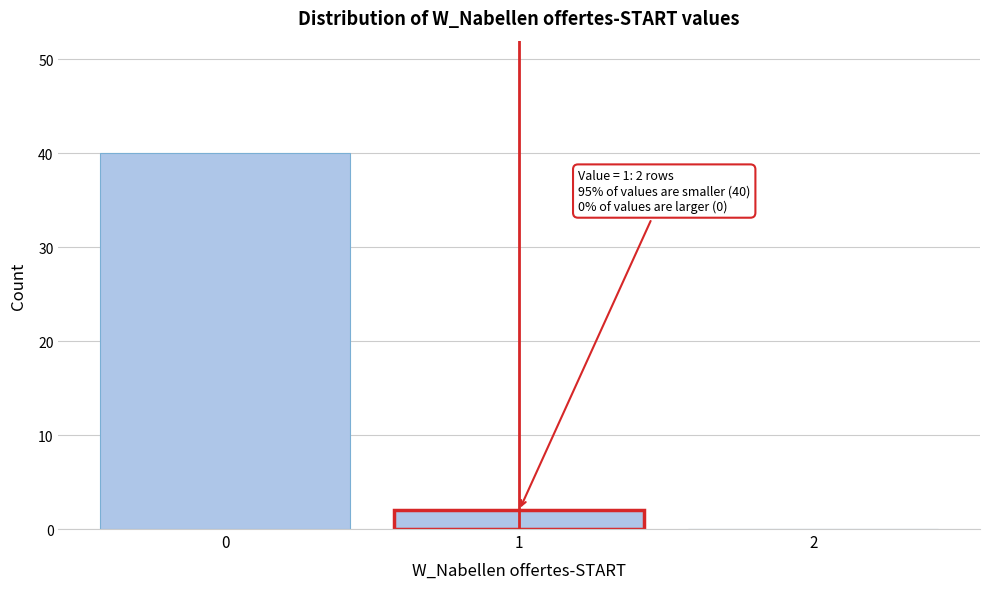

Reading left to right, transcribe all the data shown in this chart.

0=40	1=2	2=0